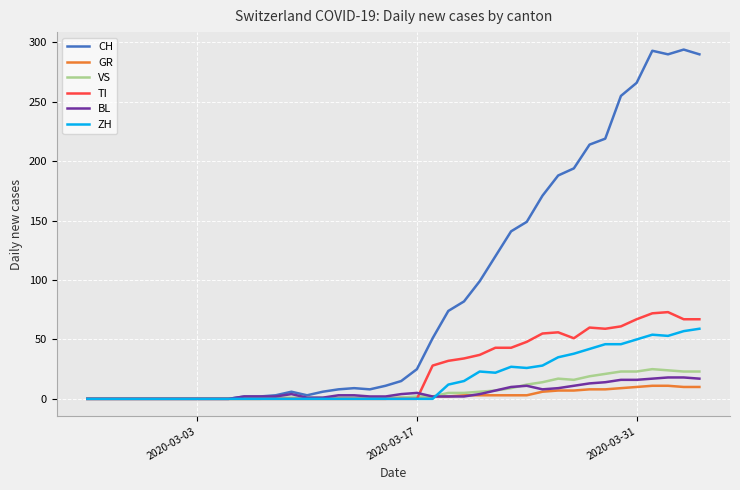

Which series has the largest total across all categories?

CH